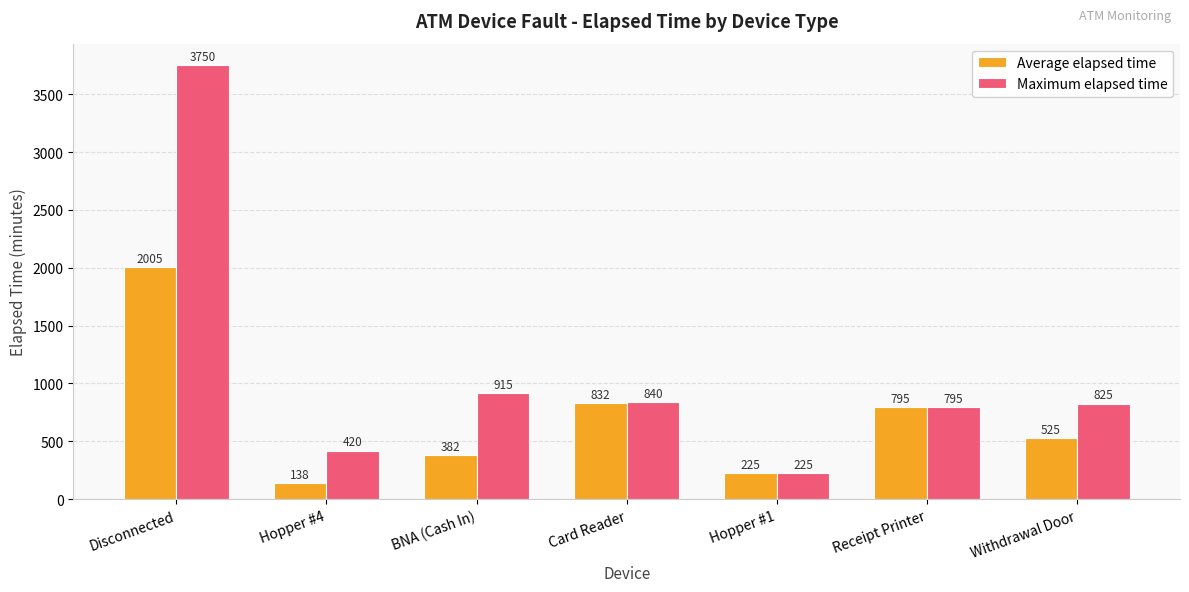

What is the highest value of the Average elapsed time series?

2005.0